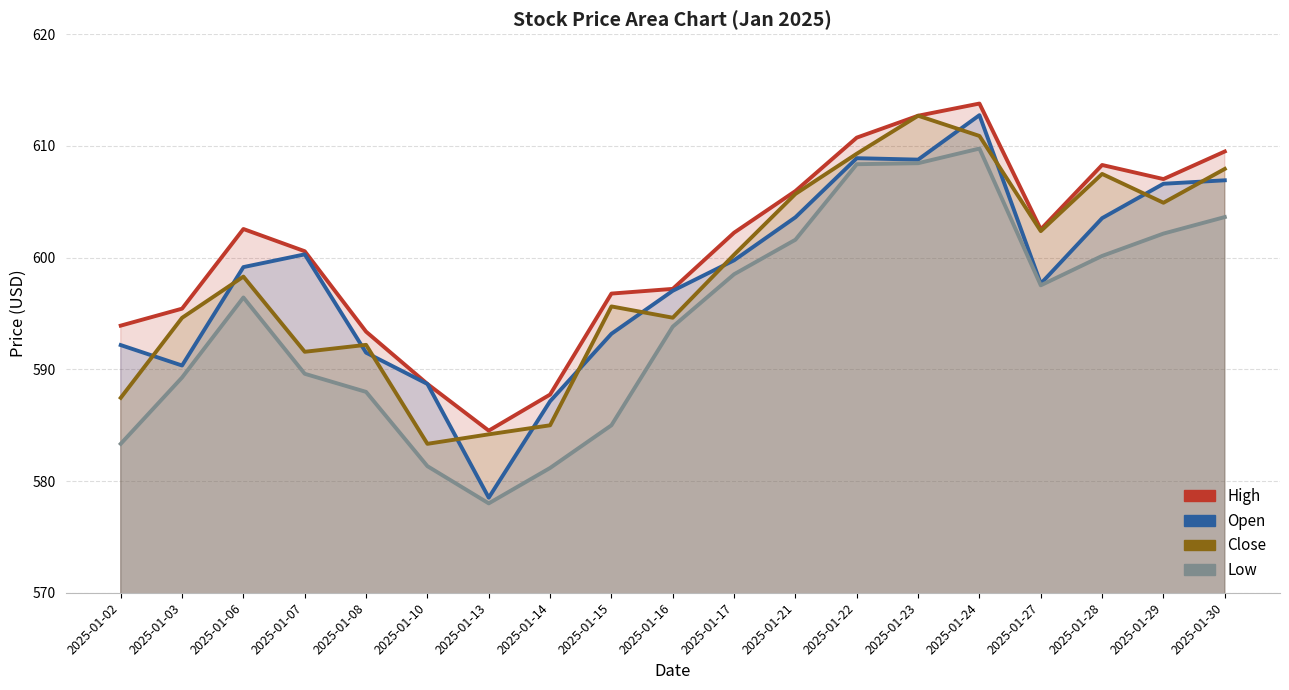

How many interior local valleys does the High series have?

3